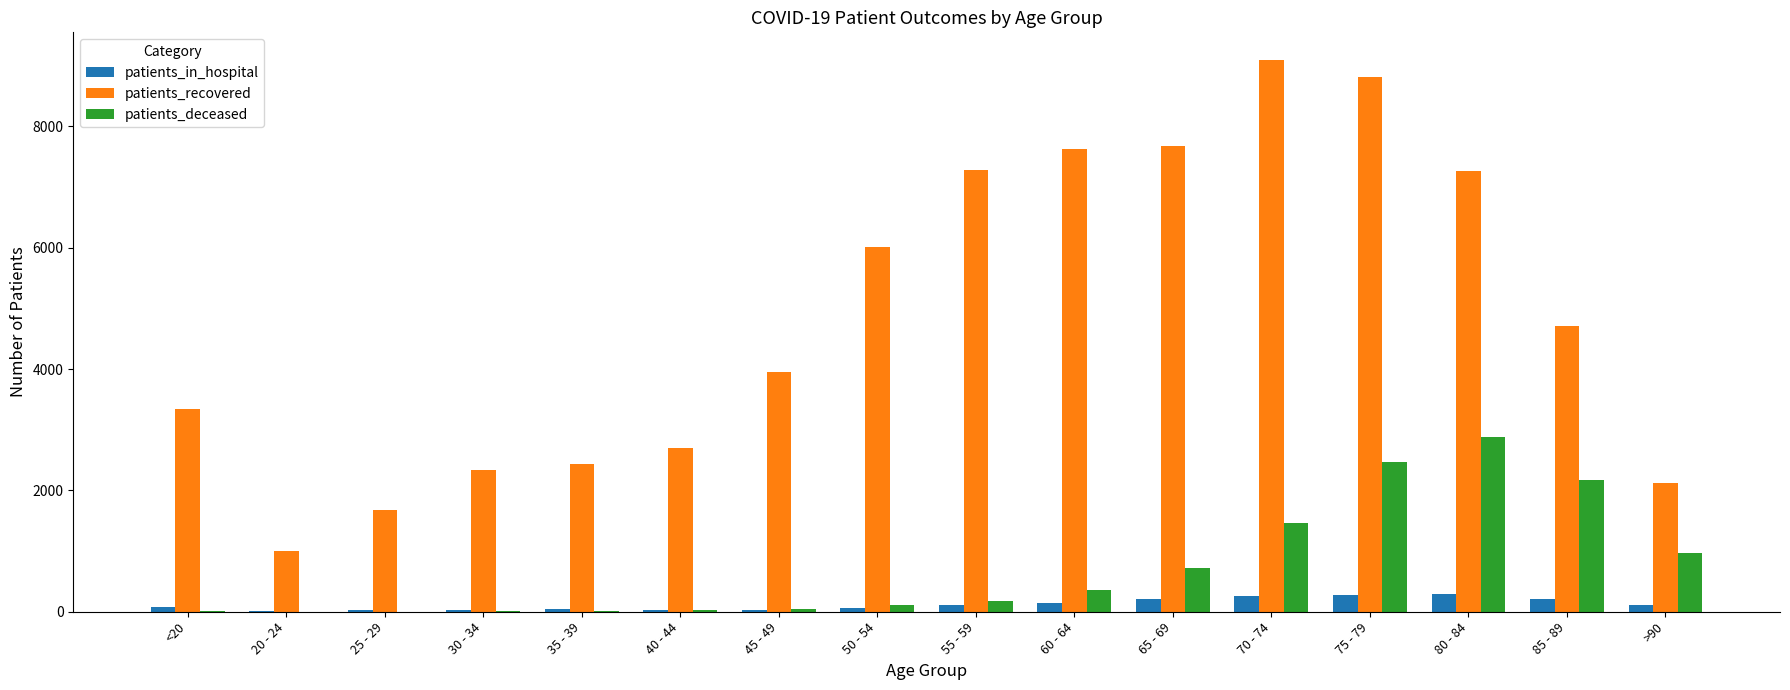

How many distinct data groups are displayed?

3